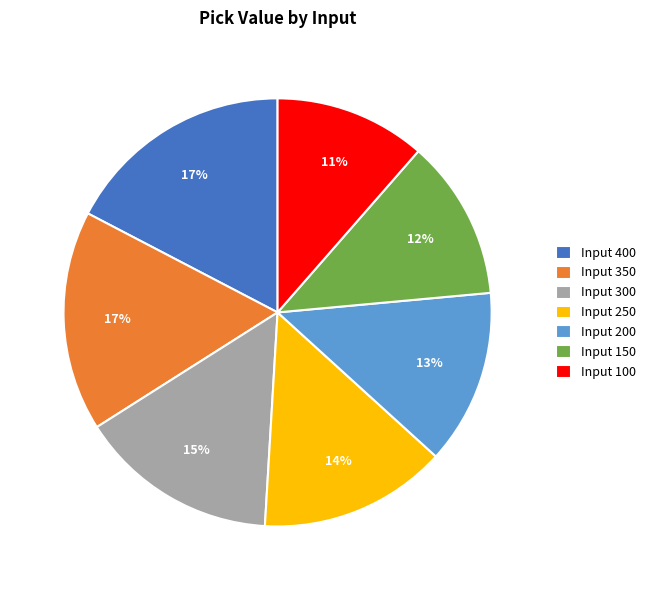

What percentage is the Input 200 slice, to the nearest percent?

13%